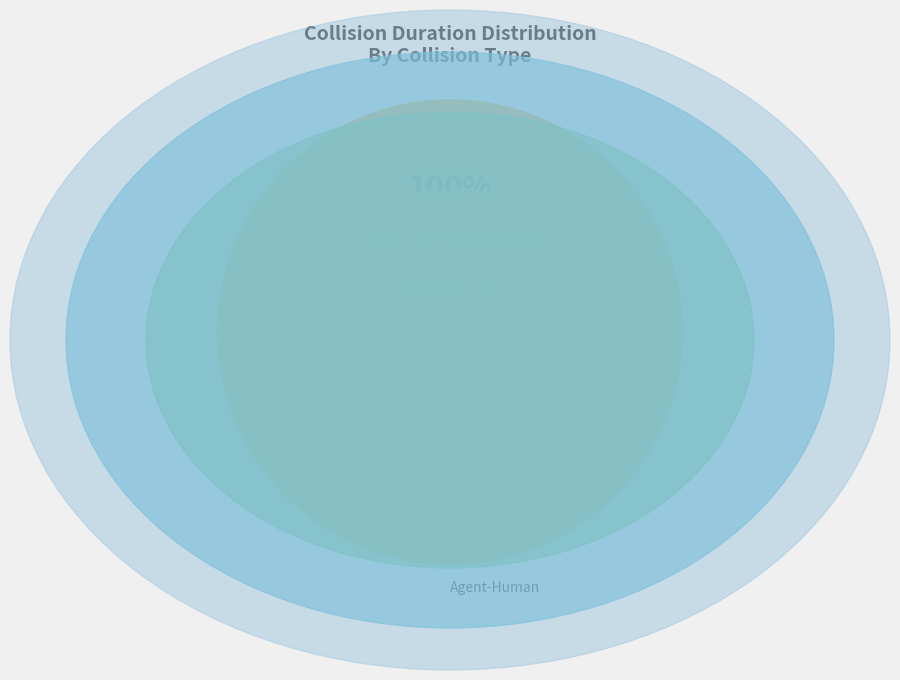

Rank the categories by value from lowest to highest.

Agent-Human